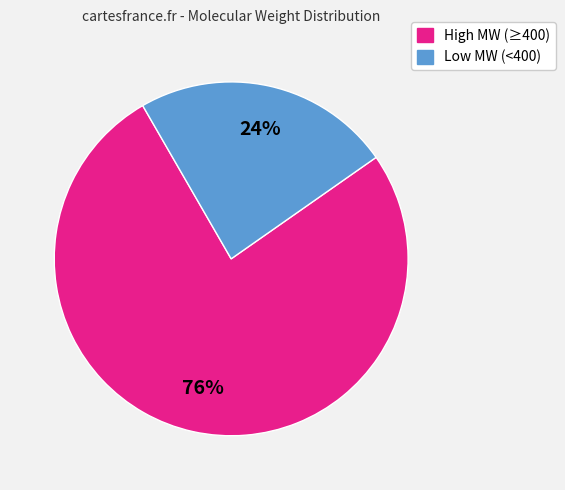

Count the number of slices in the pie.

2